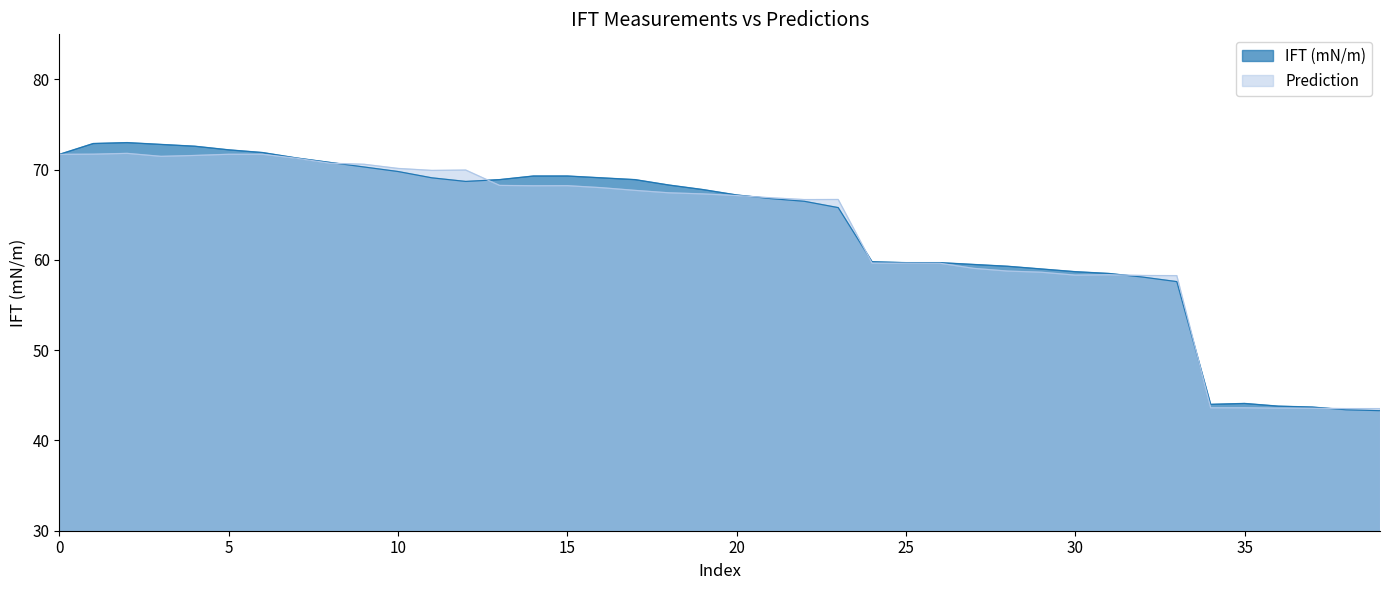

At which category is the sum across all series the highest?

2